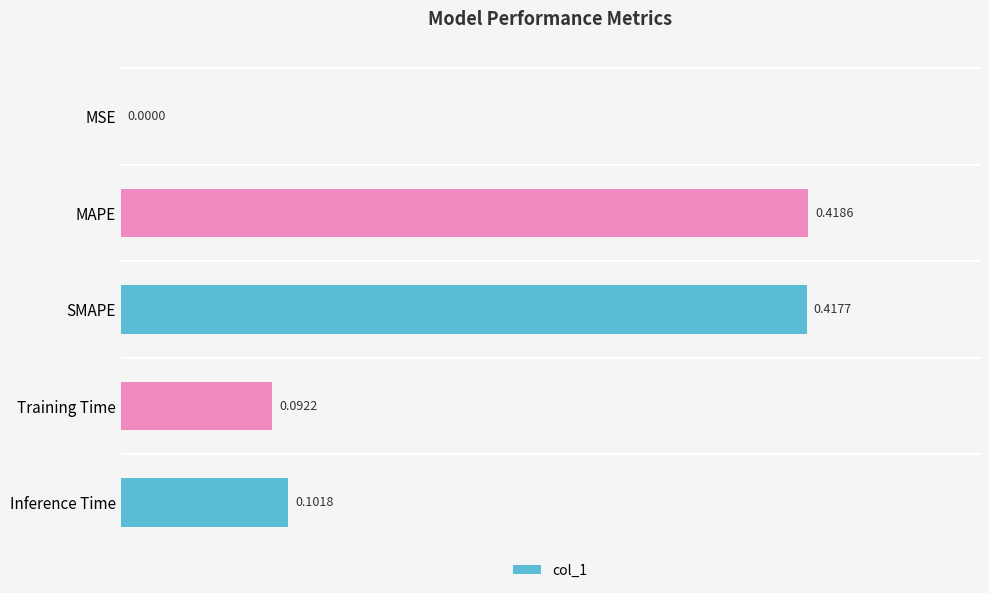

What is the average value?

0.2